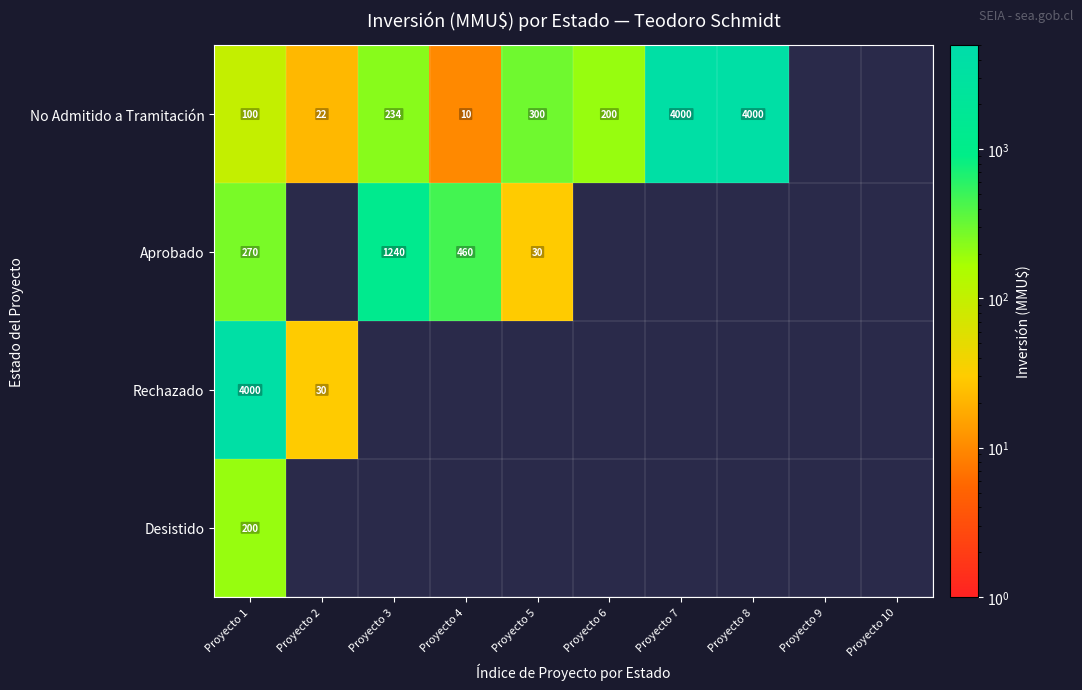

True or false: No Admitido a Tramitación has a value of 200 at Proyecto 6.

True